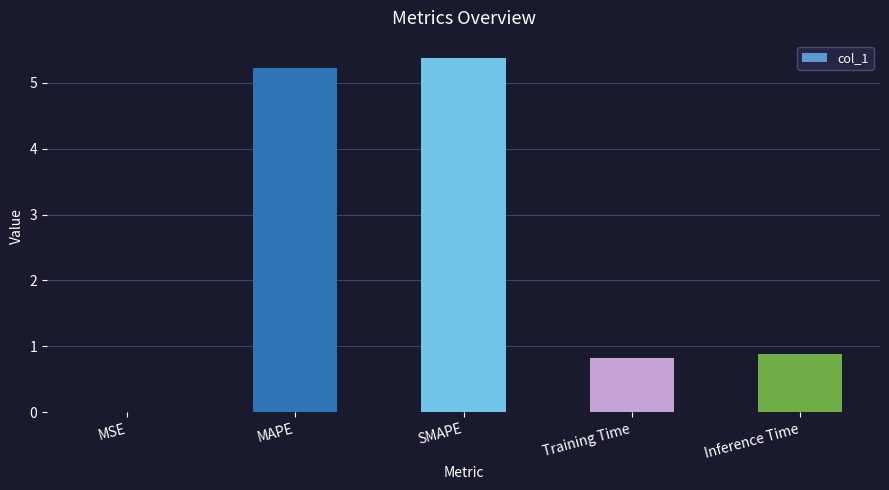

The chart shows a value of 0.9 at Inference Time. True or false?

True